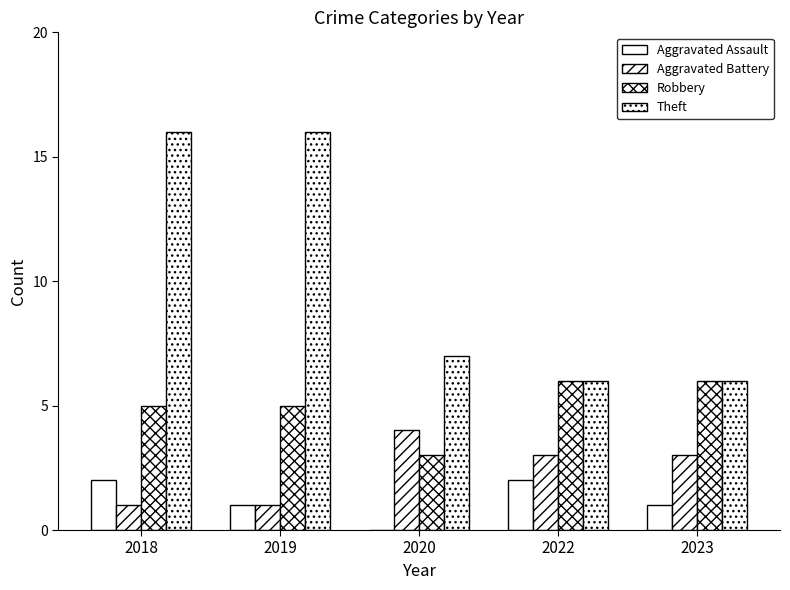

Reading left to right, what are all the values shown in this chart?

Aggravated Assault: 2	1	0	2	1
Aggravated Battery: 1	1	4	3	3
Robbery: 5	5	3	6	6
Theft: 16	16	7	6	6